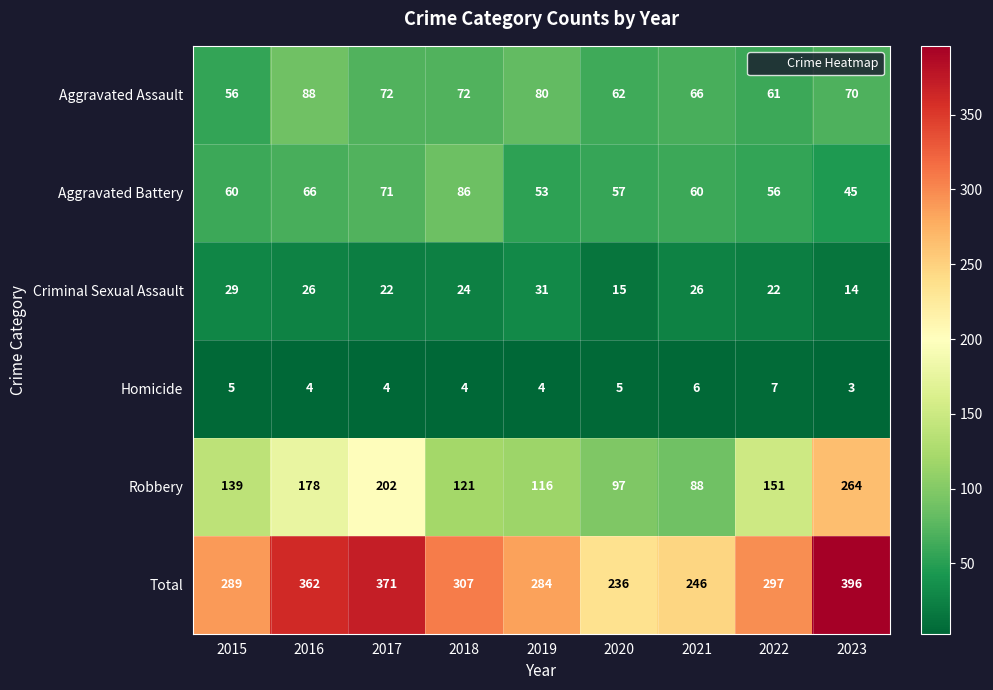

What is the difference between the highest and lowest values at 2020?

231